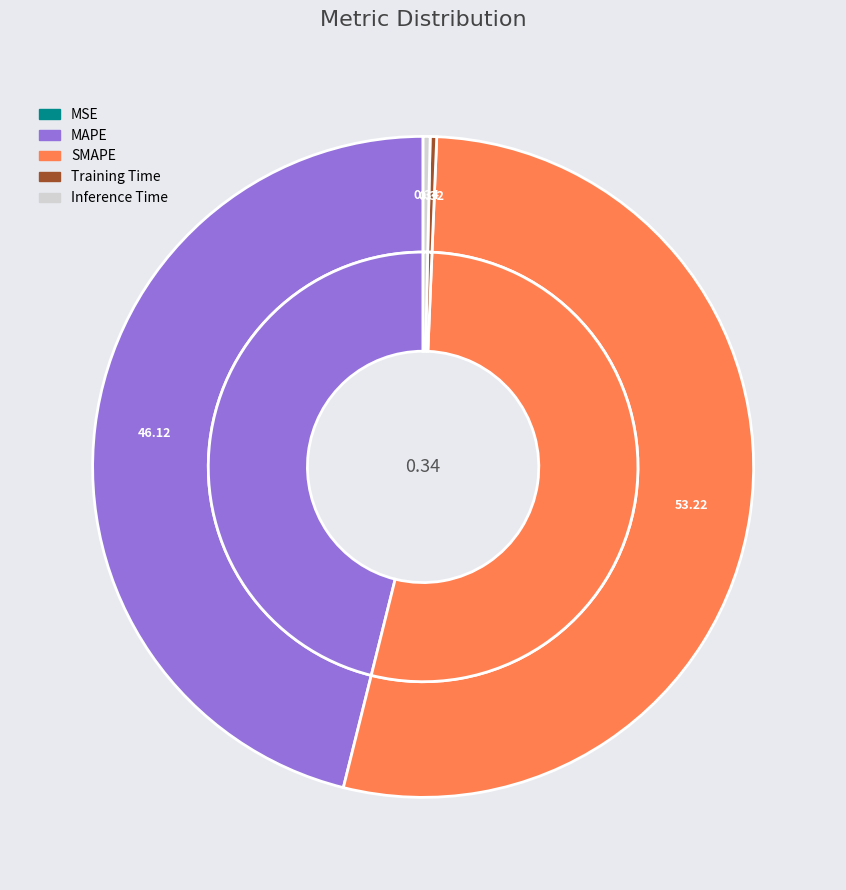

Rank the categories by value from lowest to highest.

MSE, Training Time, Inference Time, MAPE, SMAPE